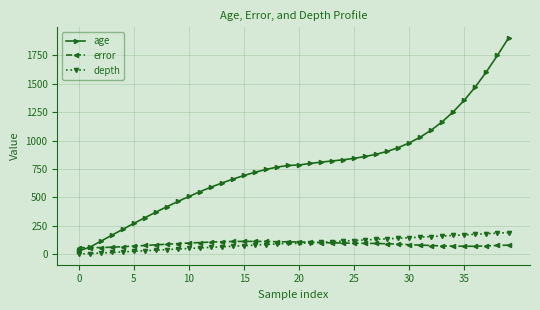

Which series has the largest total across all categories?

age